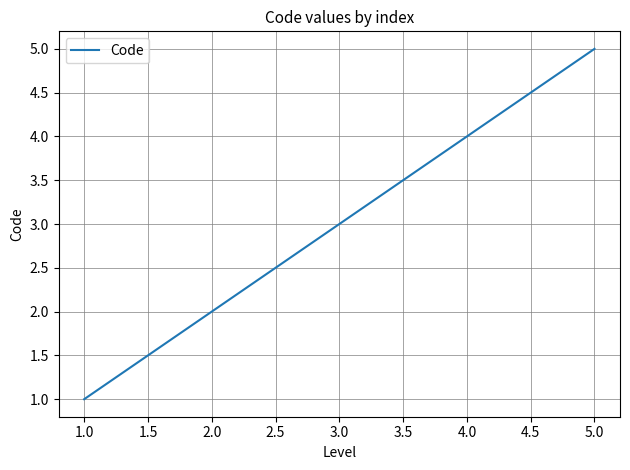

What is the greatest value displayed?

5